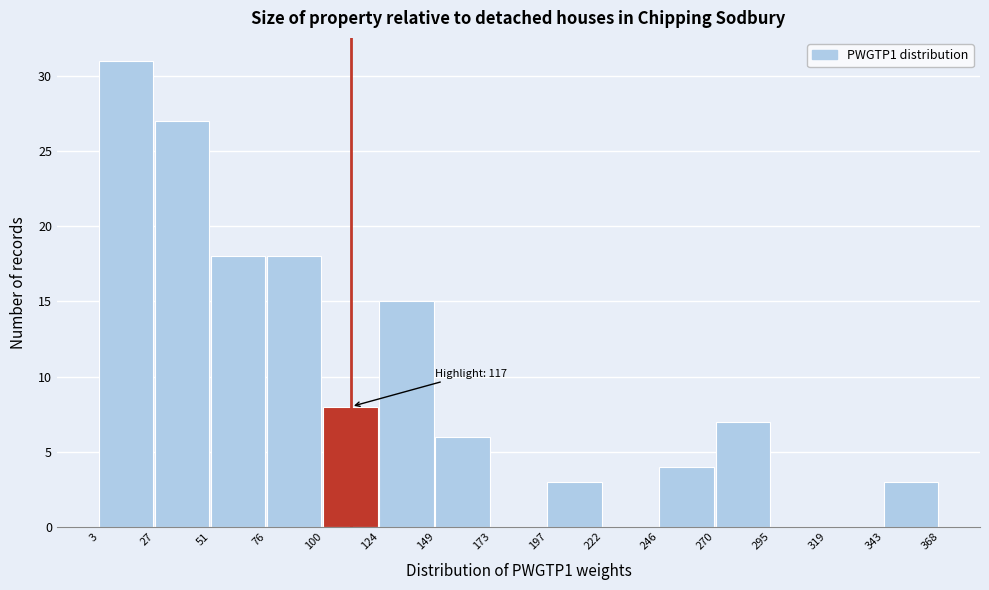

Over which range of the x-axis is the bar tallest?

3 to 27